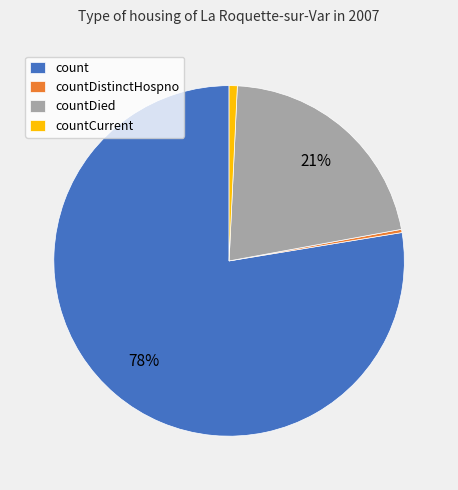

Is the sum of countDistinctHospno and countDied greater than half?

No